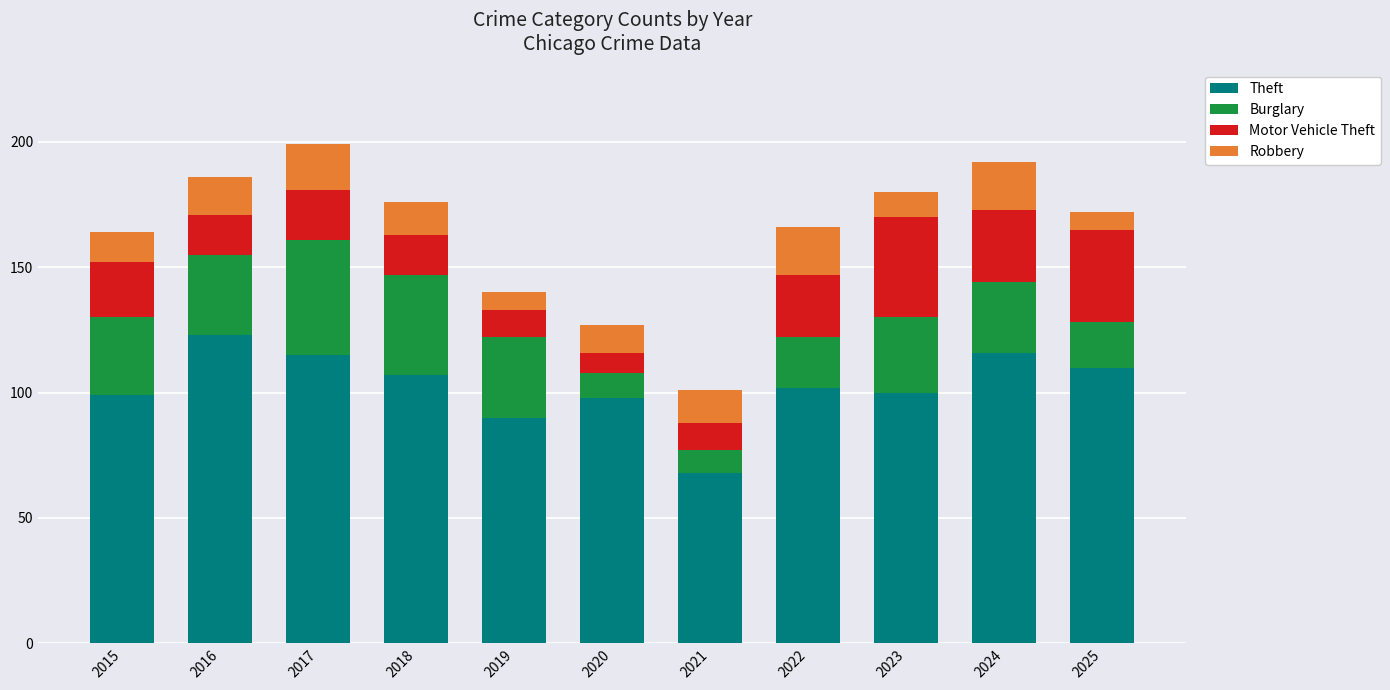

What are all the series names shown in the legend?

Theft, Burglary, Motor Vehicle Theft, Robbery